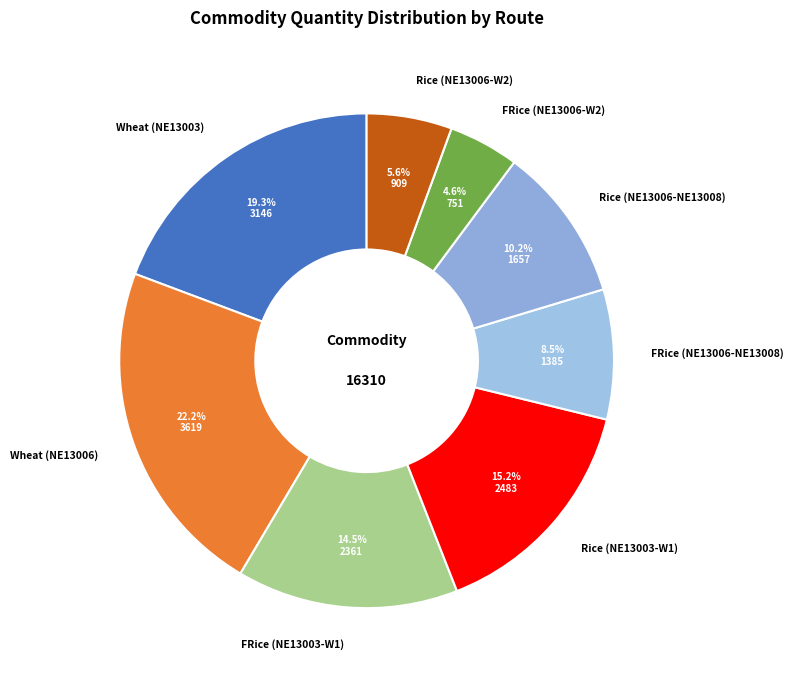

Do Rice (NE13006-W2) and FRice (NE13003-W1) together represent more than half of the pie?

No